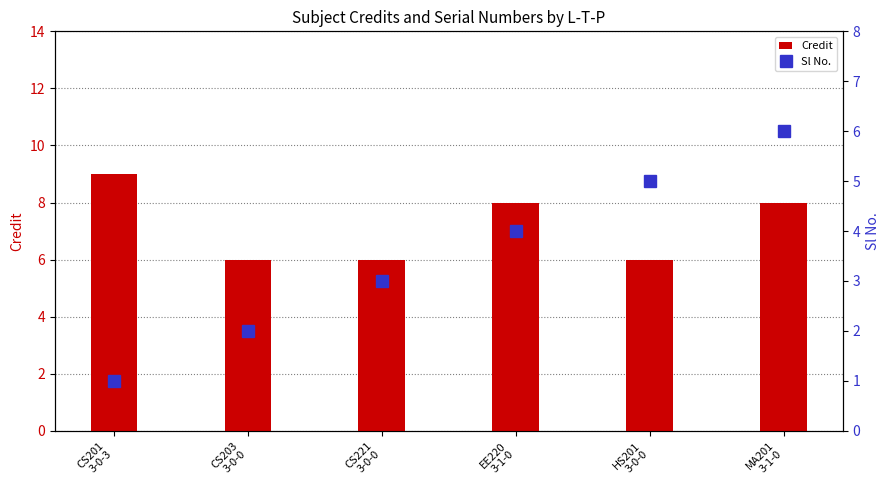

What is the lowest value of the Sl No. series?

1